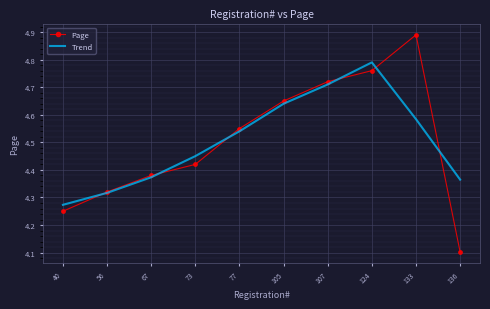

What is the lowest value of the Page series?

4.1